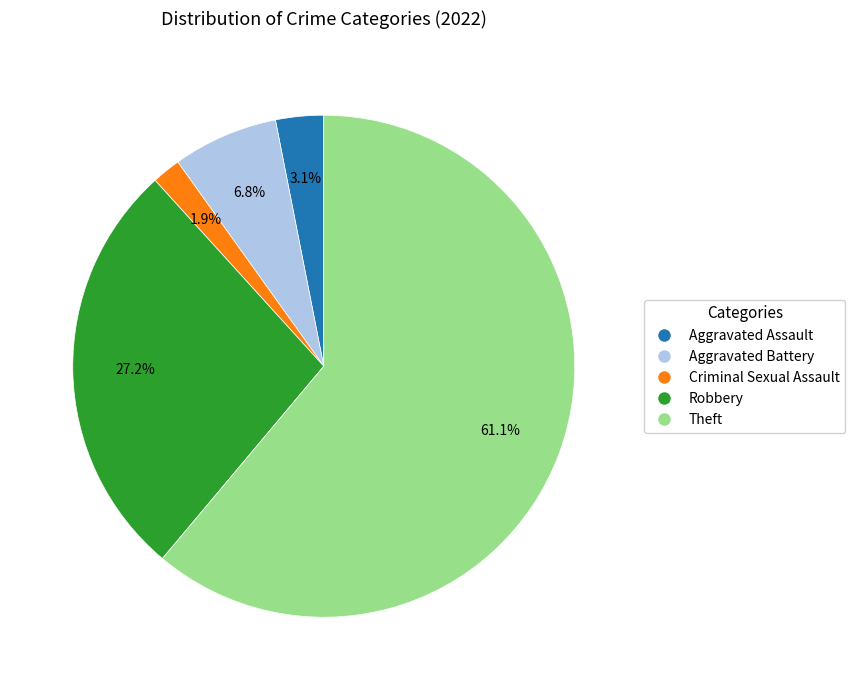

Is there a majority slice in this chart?

Yes